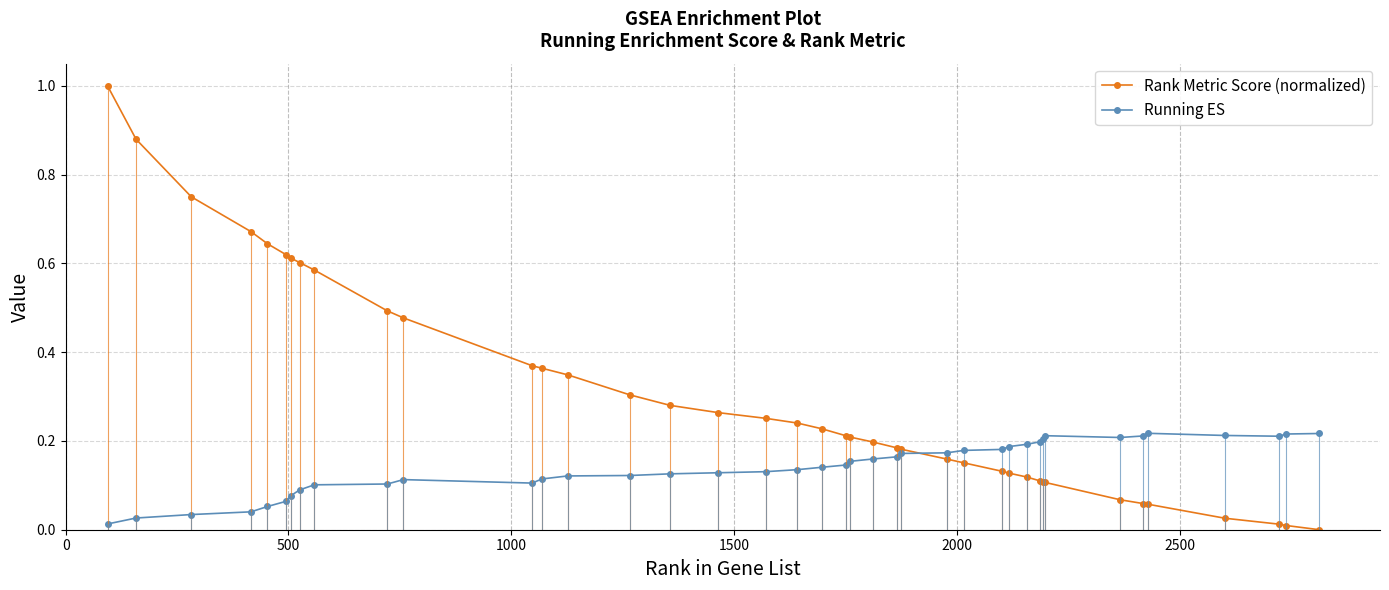

Which series has the largest total across all categories?

Rank Metric Score (normalized)